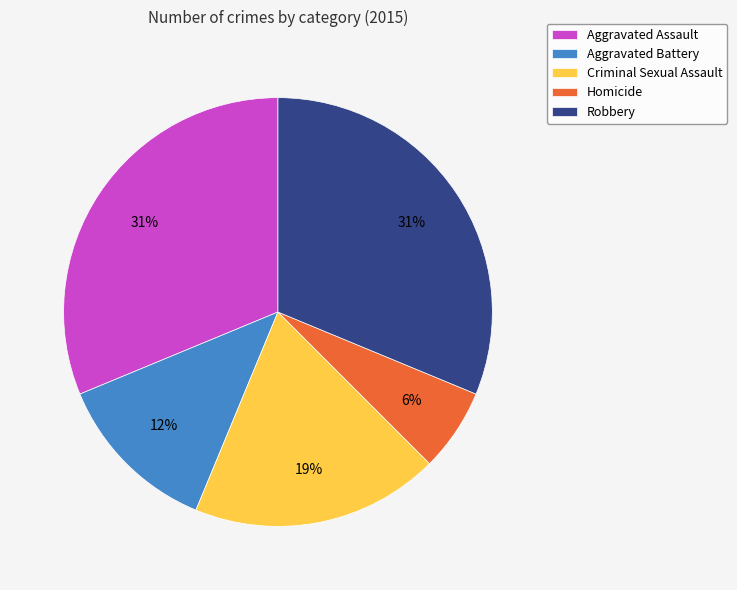

To the nearest percent, what is the average slice percentage?

20%